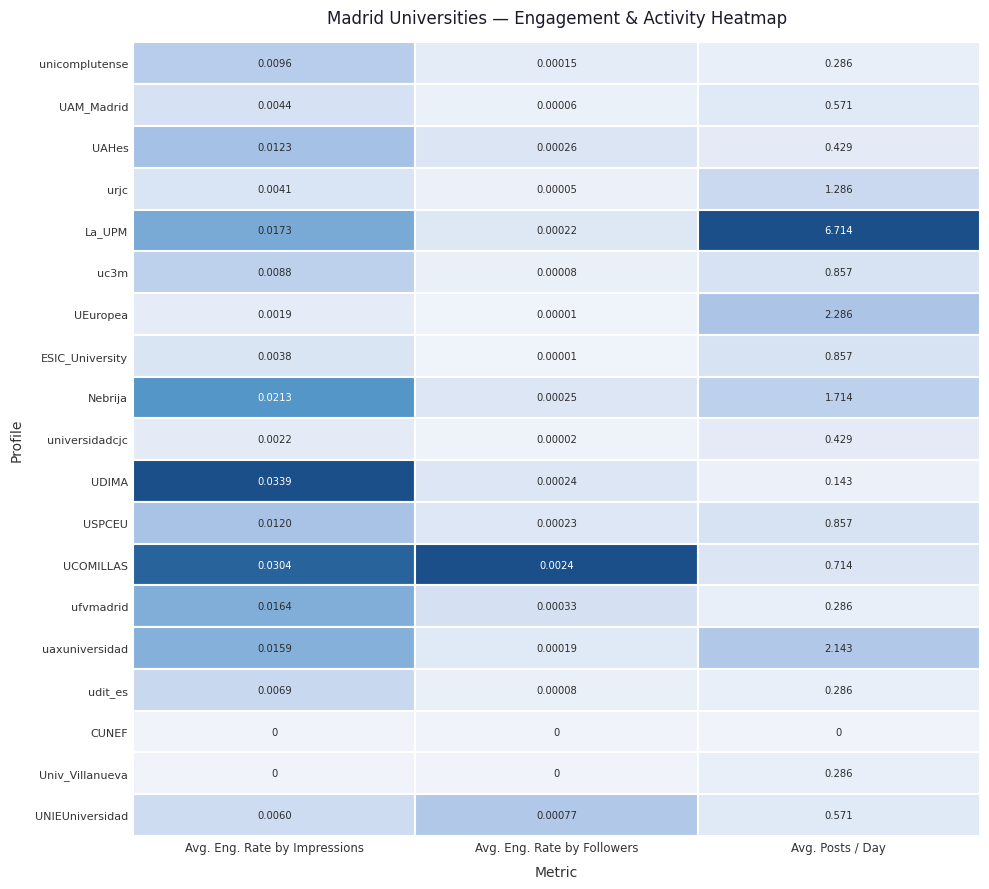

What is the average value of the universidadcjc series?

0.1